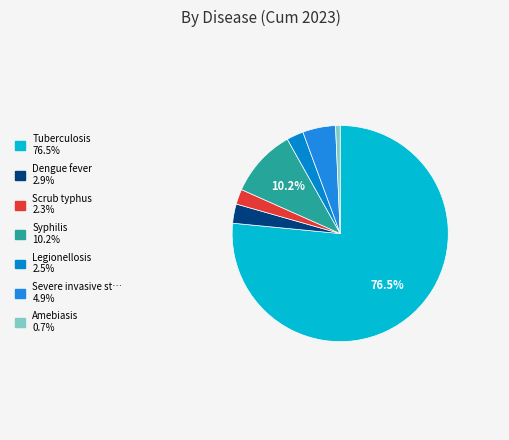

Which category accounts for the majority?

Tuberculosis